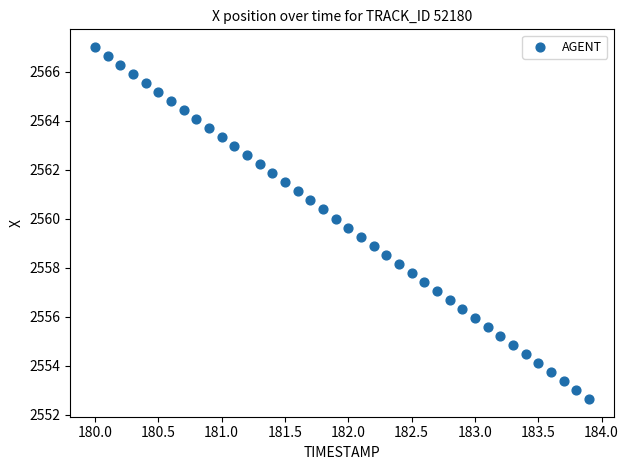

What is the range of X values (max minus min)?

3.9